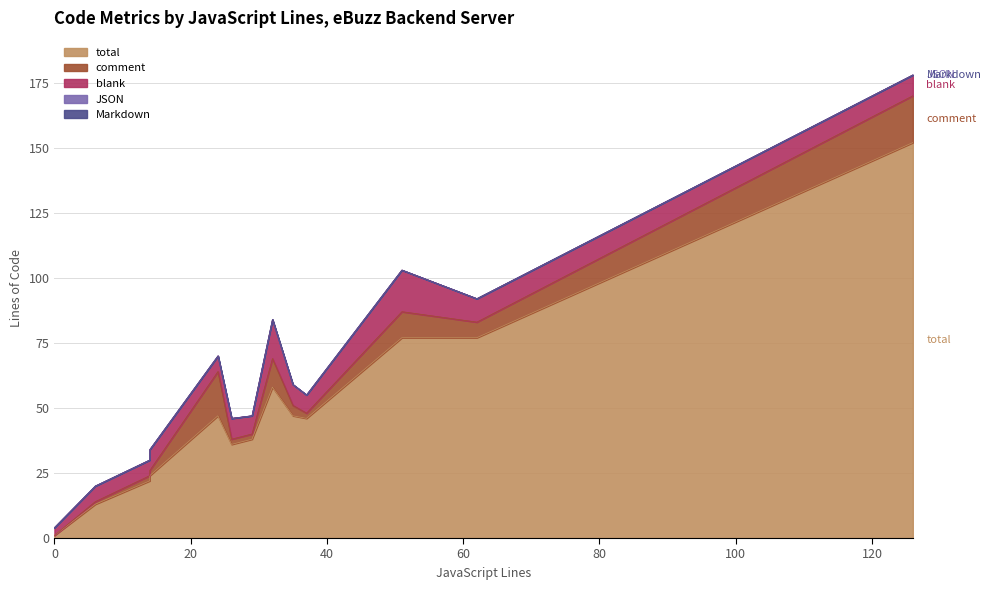

Is it true that blank equals 8 at 126?

True